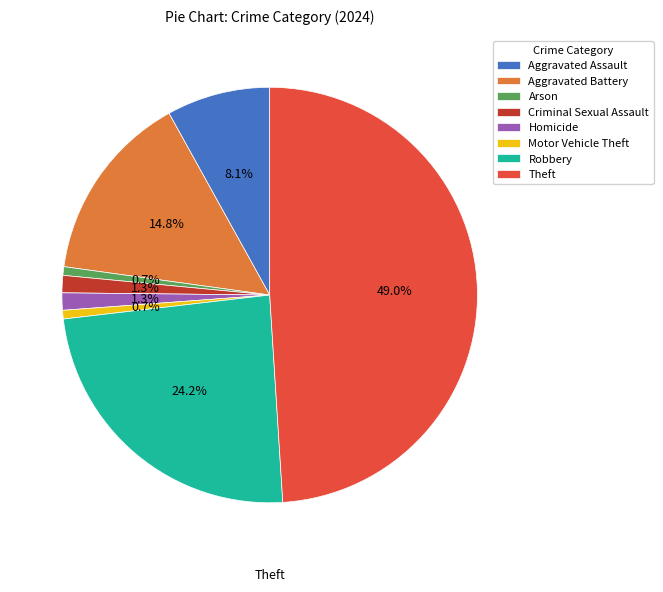

How many segments does this pie chart have?

8